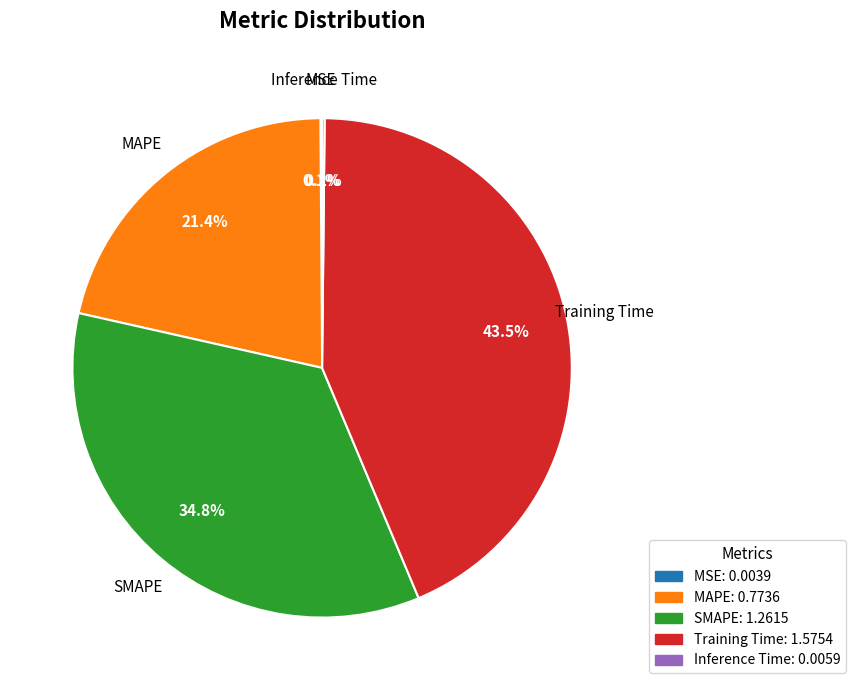

What percentage is the MAPE slice, to the nearest percent?

21%